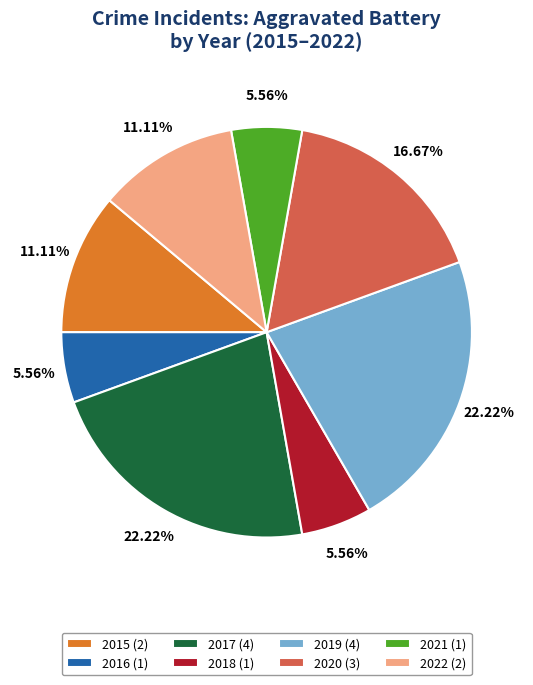

Is it true that 2016 is 13% of the pie?

False